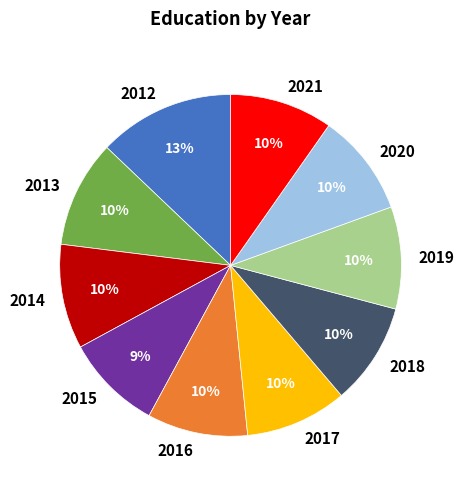

Is it true that 2018 is 1% of the pie?

False